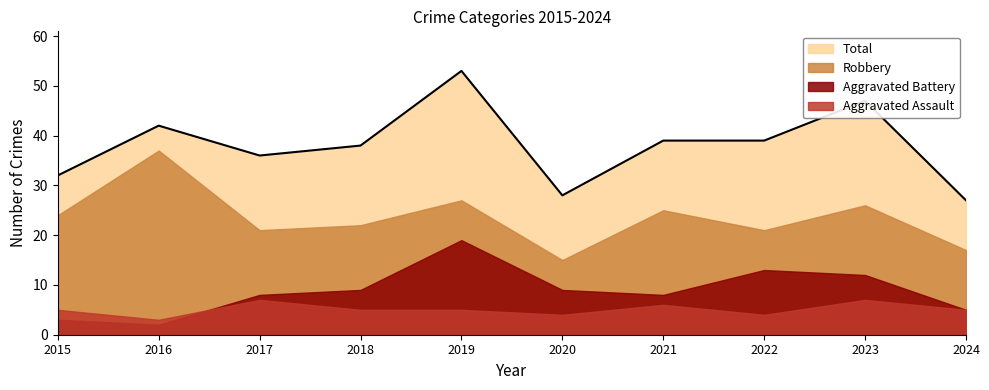

True or false: Total has more than 0 interior local peaks.

True